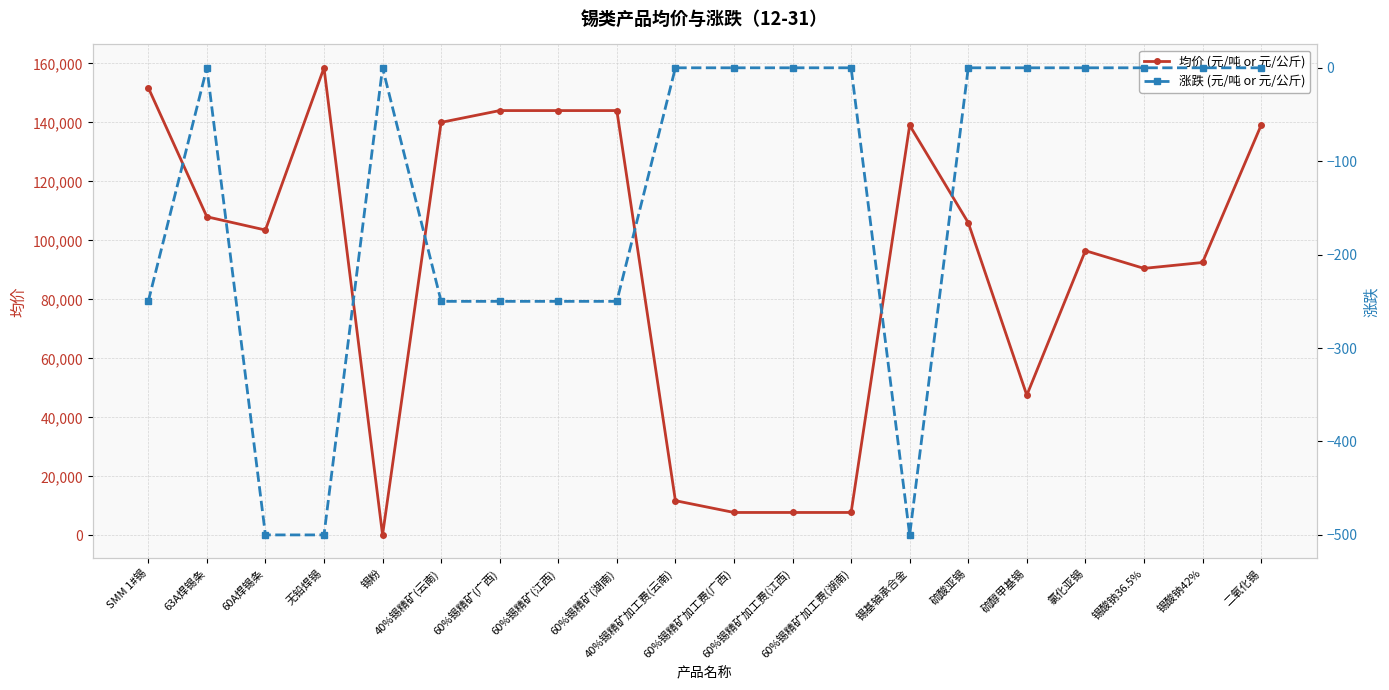

What is the difference between the maximum and minimum values in the 涨跌 (元/吨 or 元/公斤) series?

500.0